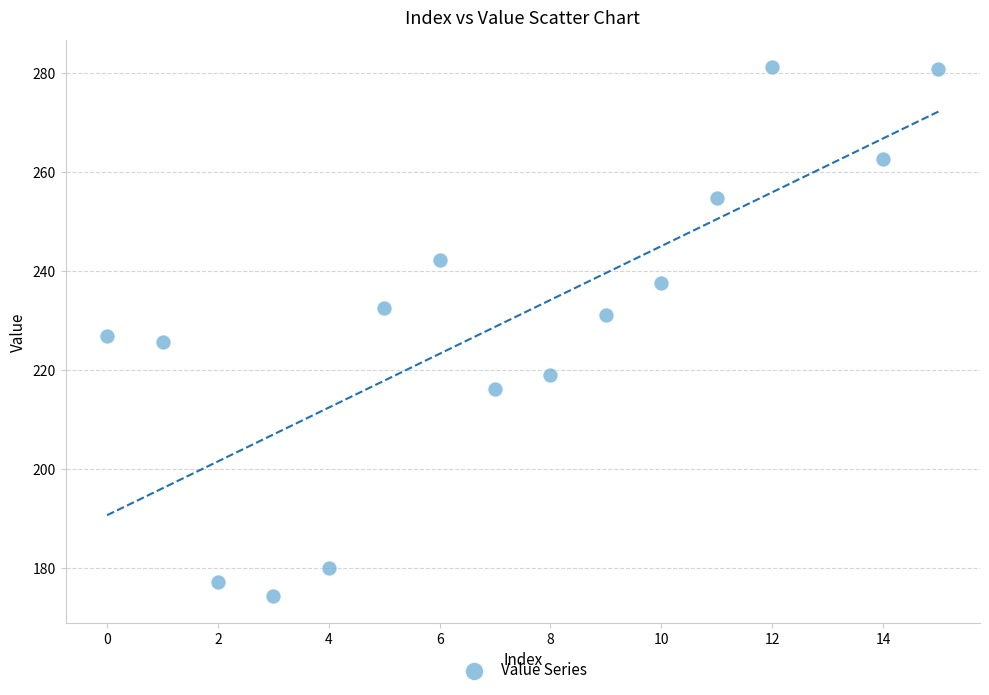

What is the range of Y values (max minus min)?

107.0